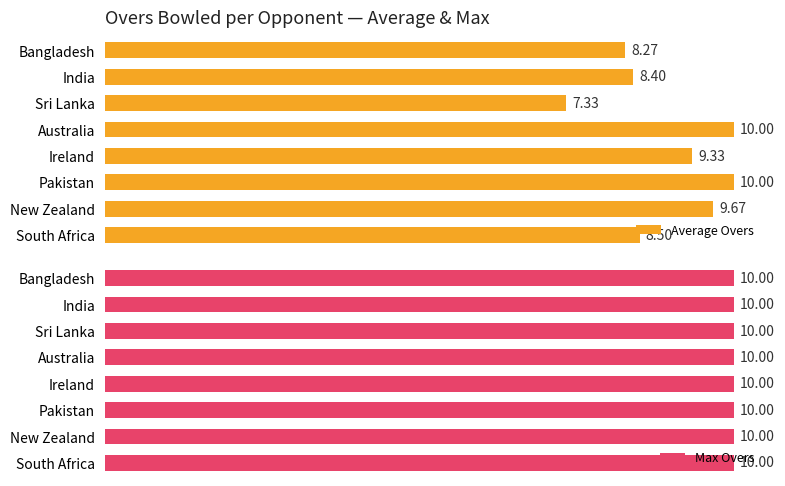

How many data points in Average Overs are less than 9?

4